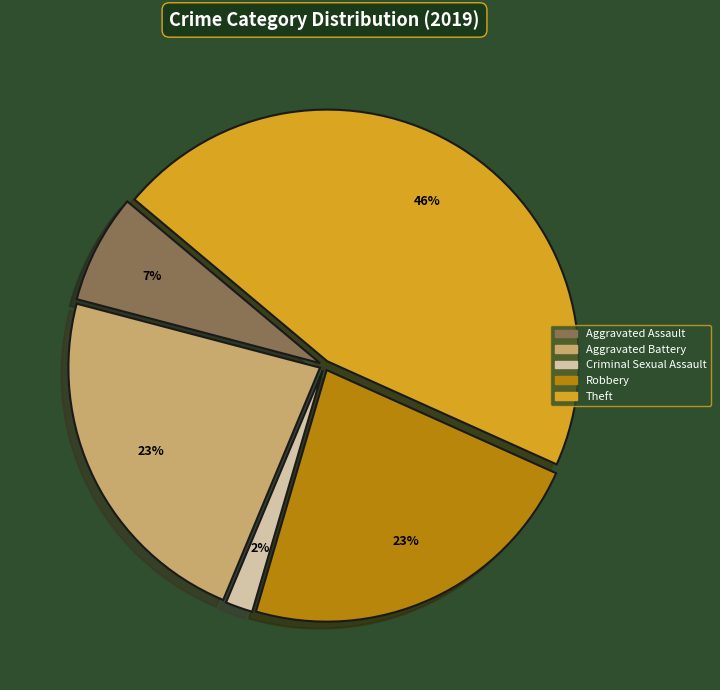

To the nearest percent, what is the average slice percentage?

20%